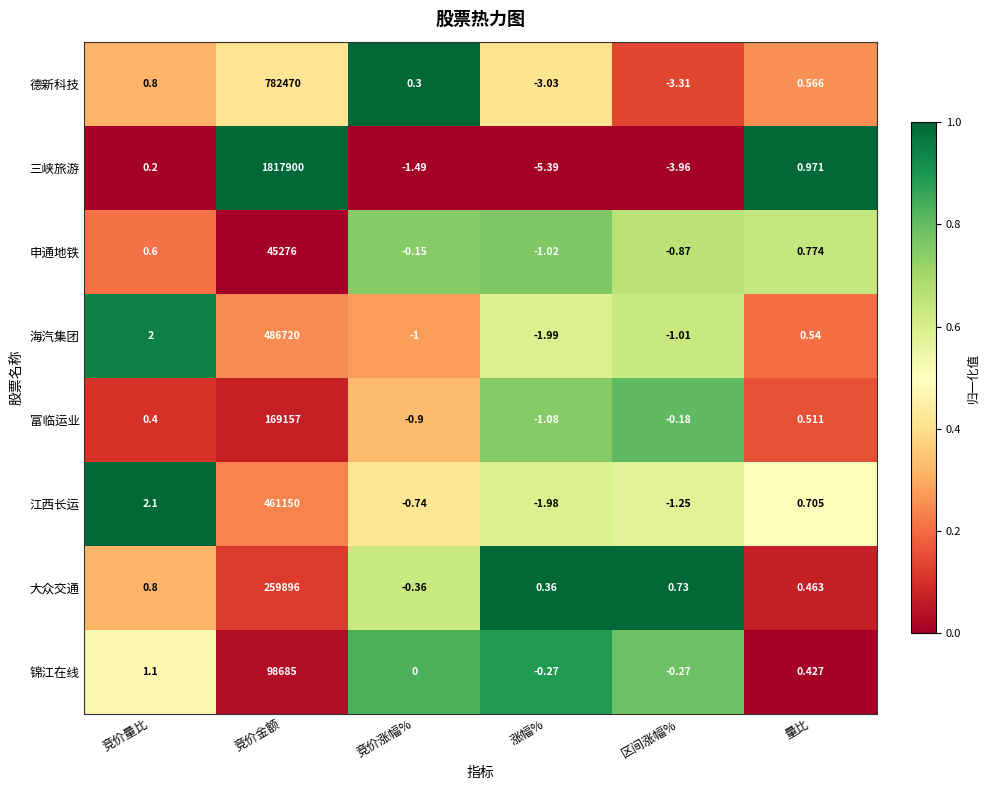

Which series has the largest range (max minus min)?

三峡旅游